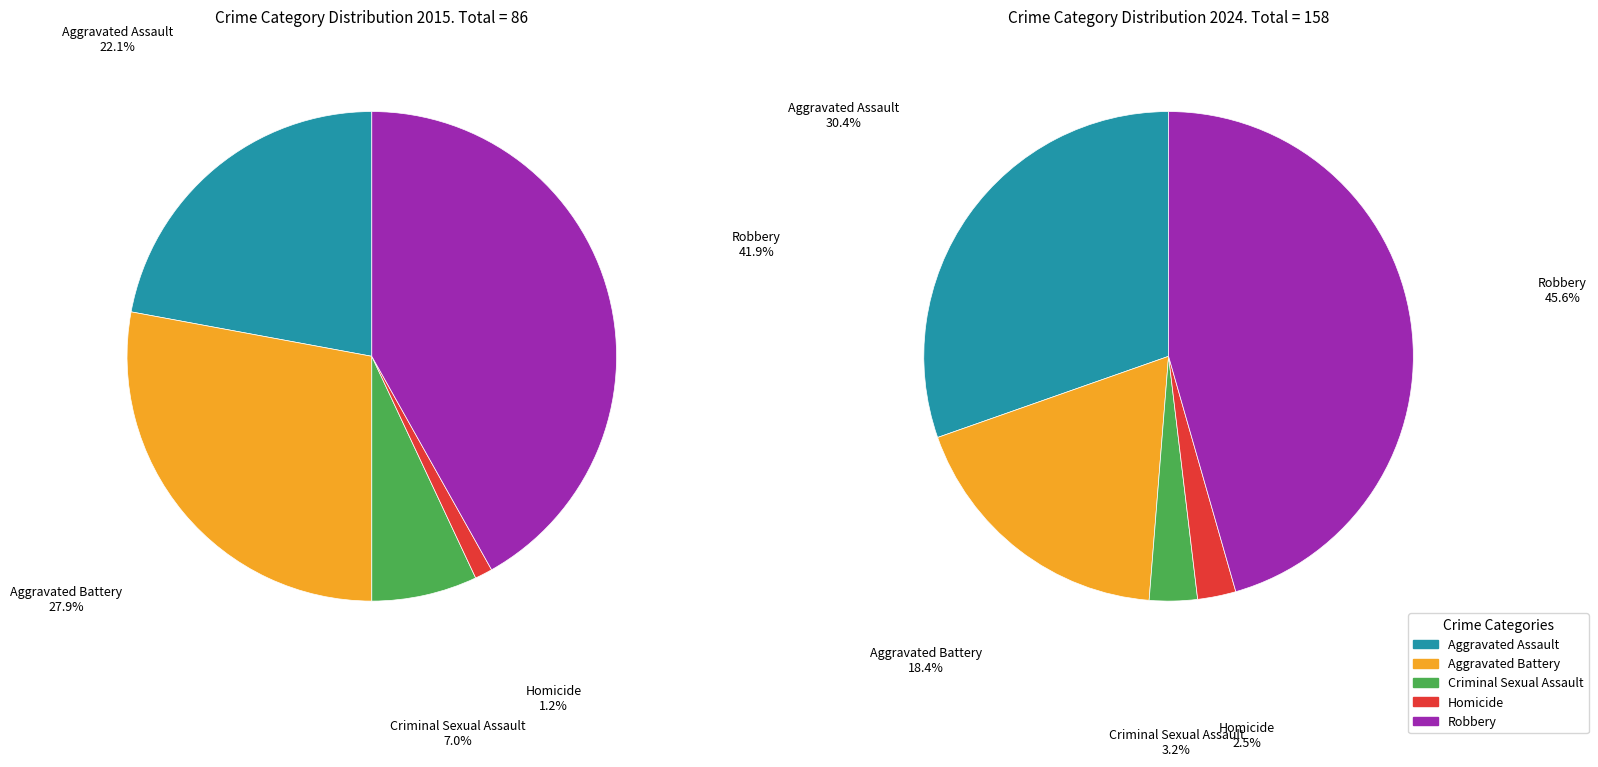

Which category has the smallest portion of the pie?

Homicide